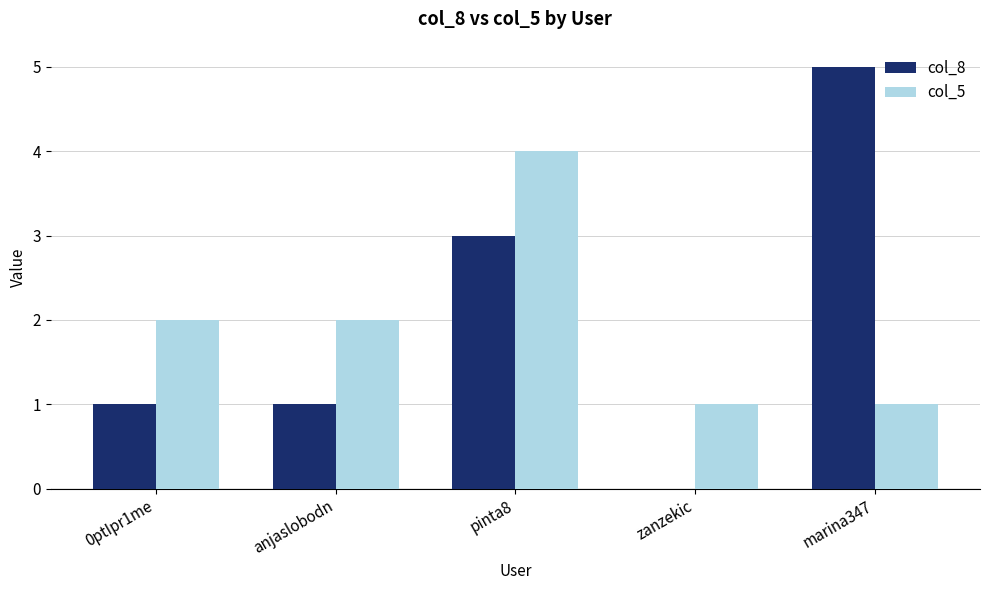

What is the sum of the col_8 values at 0ptIpr1me and pinta8?

4